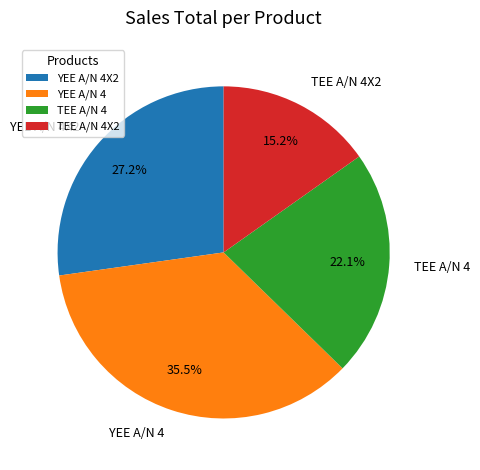

Does TEE A/N 4 represent more than half of the total?

No